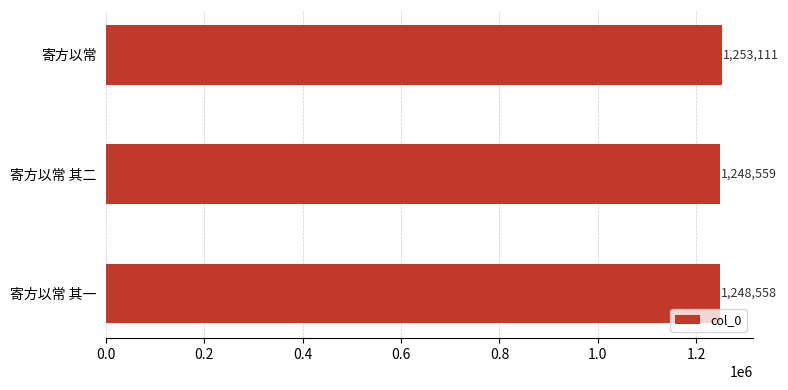

Reading top to bottom, list all the values displayed in this chart.

寄方以常=1253111	寄方以常 其二=1248559	寄方以常 其一=1248558